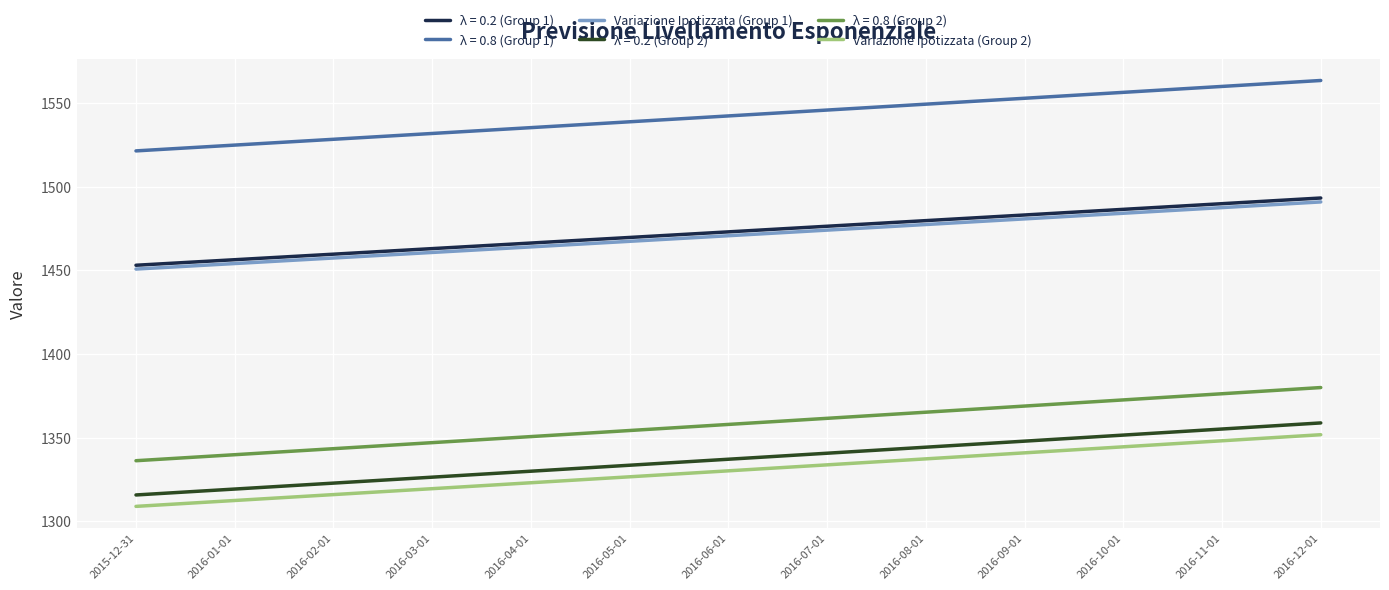

What is the lowest value of the λ = 0.8 (Group 1) series?

1521.3